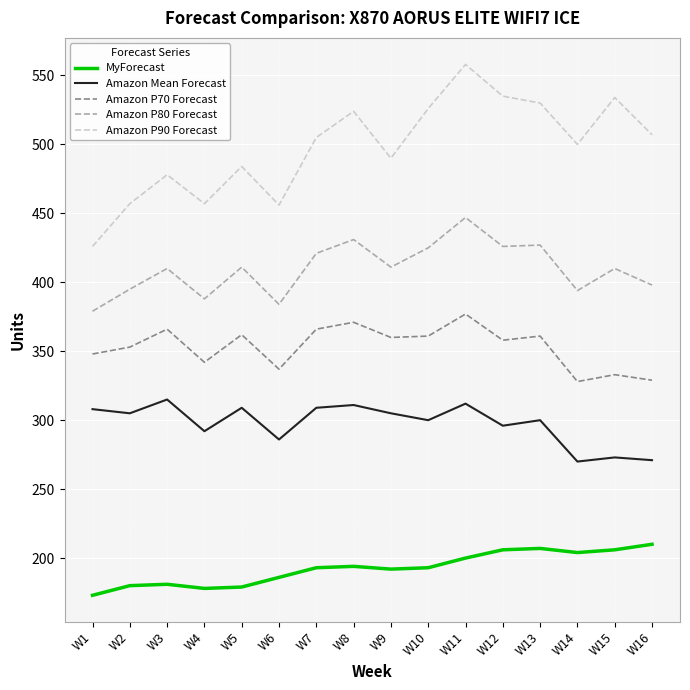

What is the smallest value displayed?

173